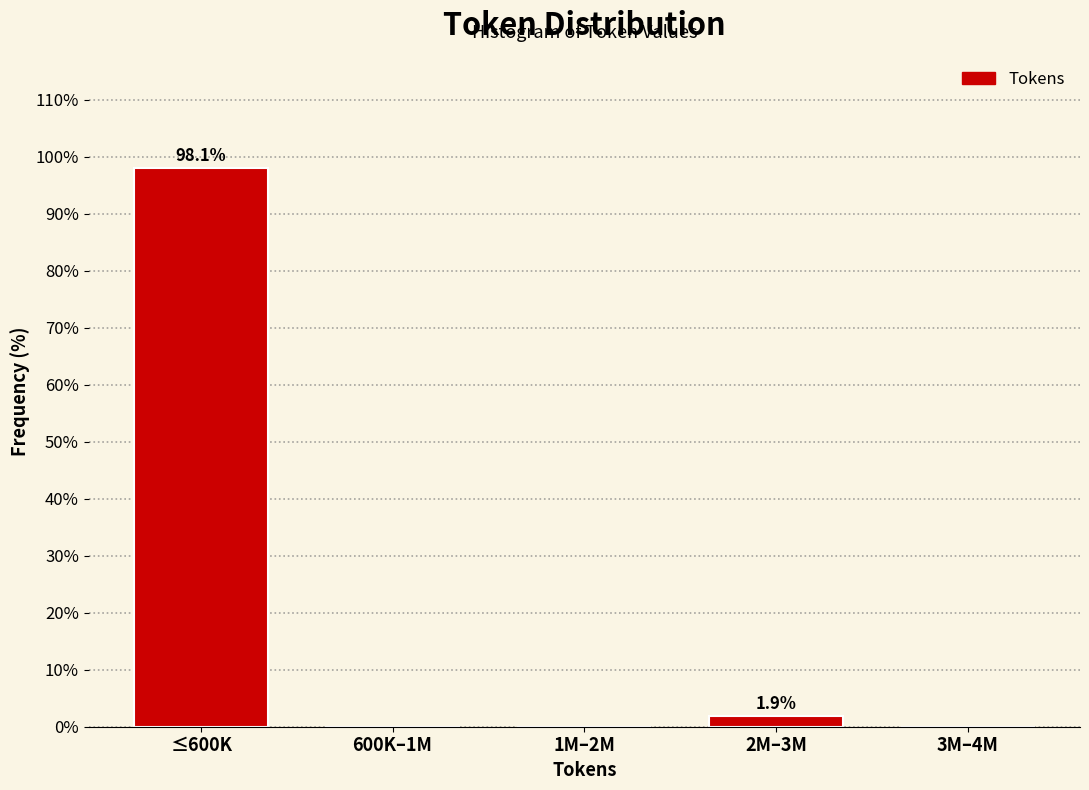

Reading left to right, list all the values displayed in this chart.

≤600K=98.1	600K–1M=0.0	1M–2M=0.0	2M–3M=1.9	3M–4M=0.0